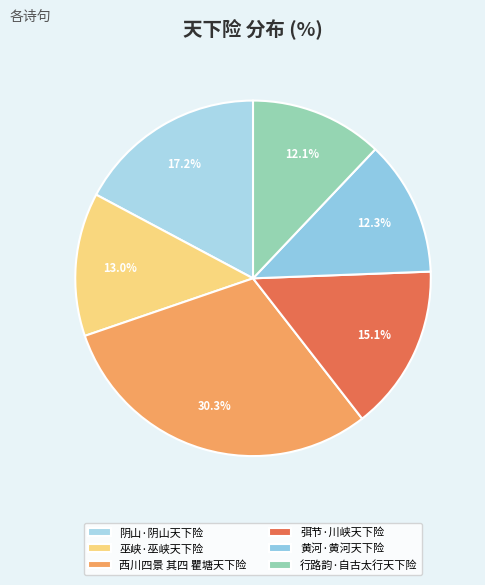

How many segments does this pie chart have?

6